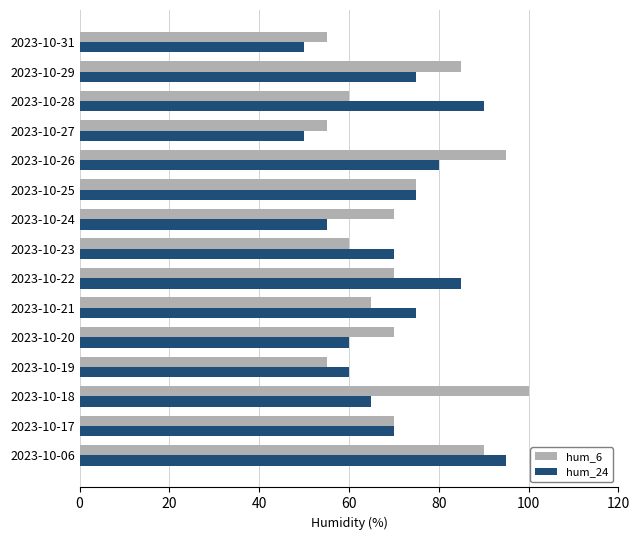

What is the difference between the highest and lowest values at 2023-10-27?

5